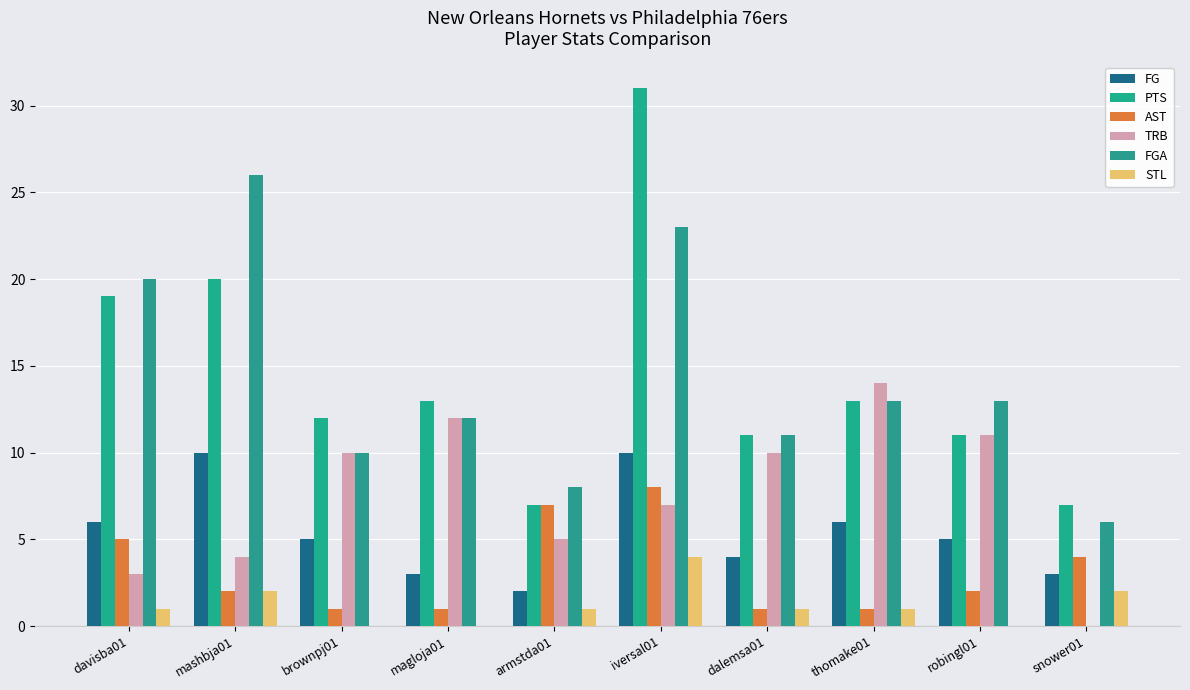

What is the approximate value of FGA at robingl01?

13